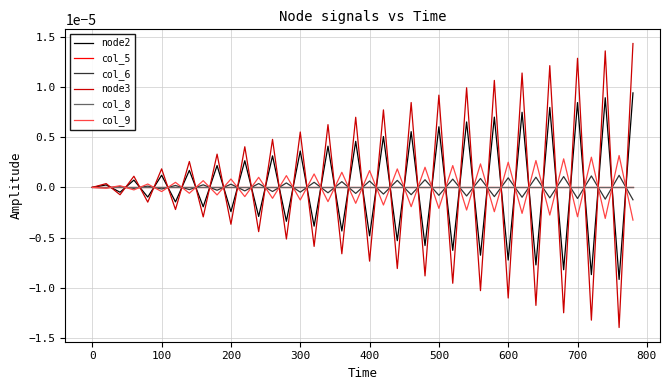

How many lines are shown in the chart?

6